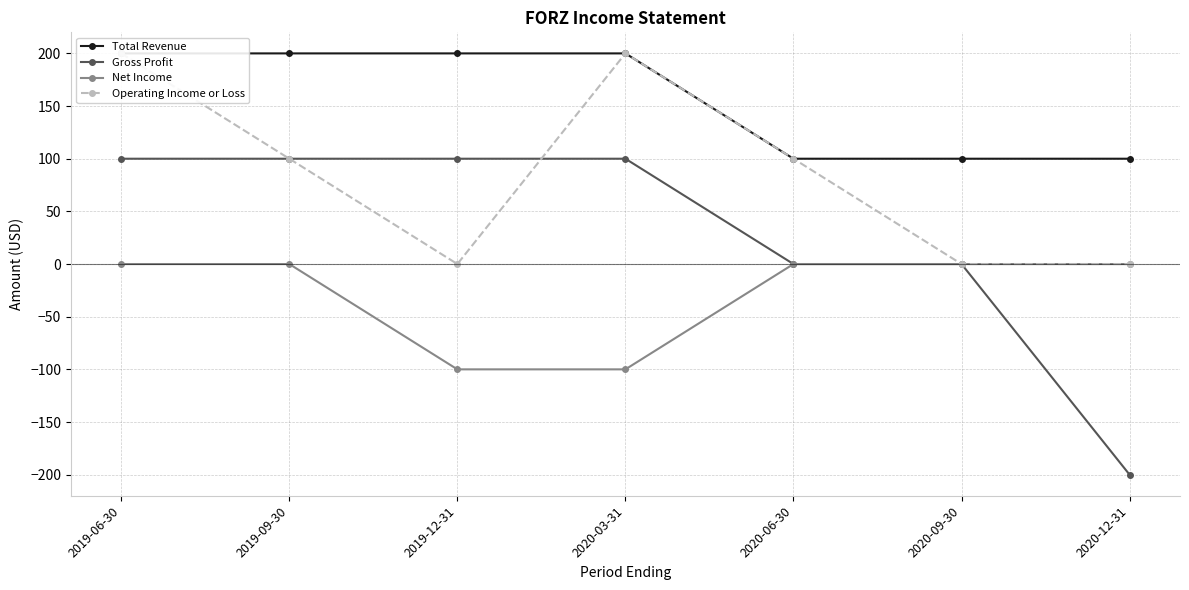

Rank the series by their maximum value, from lowest to highest.

Net Income, Gross Profit, Total Revenue, Operating Income or Loss